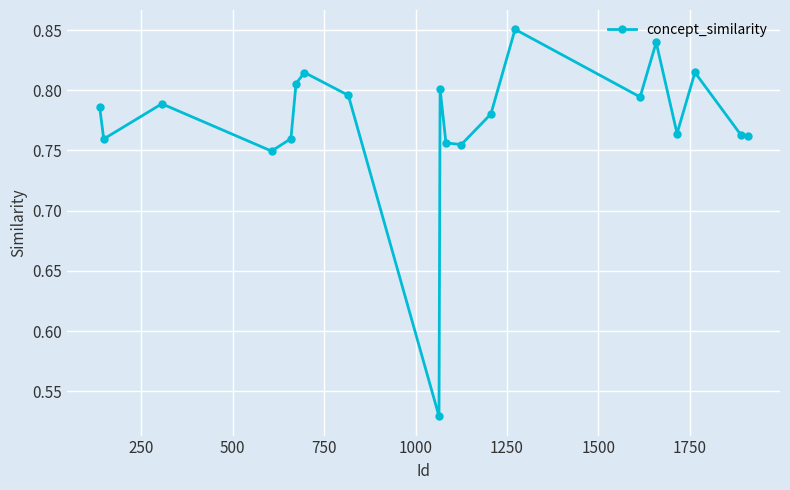

Is this an area chart (filled region under the line)?

No